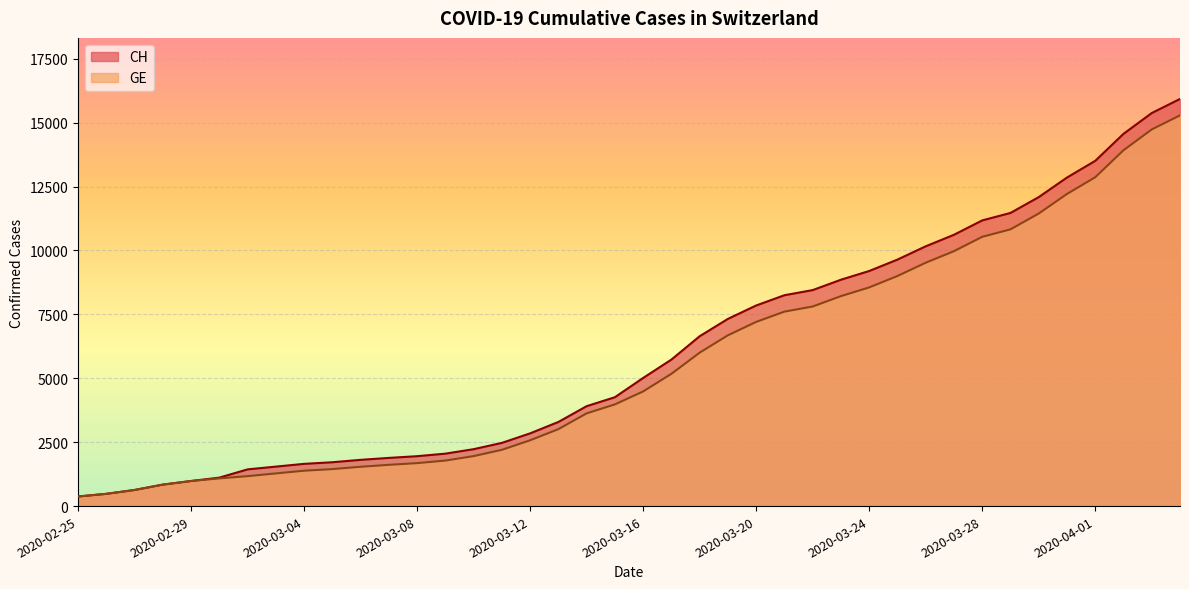

What is the value of the CH point at the 35th from the left?

12086